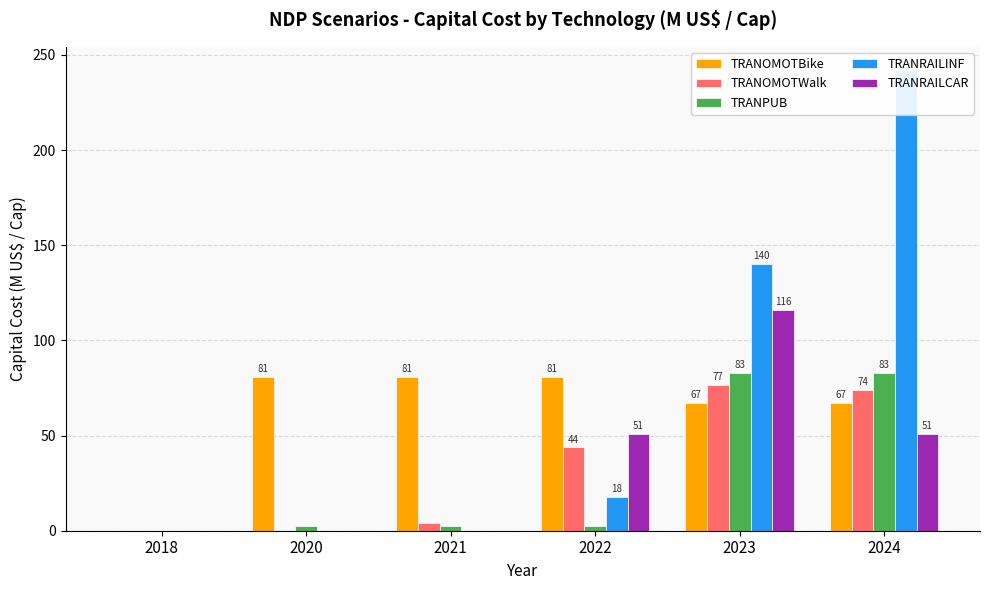

At 2021, list the series in order from largest to smallest.

TRANOMOTBike, TRANOMOTWalk, TRANPUB, TRANRAILINF, TRANRAILCAR